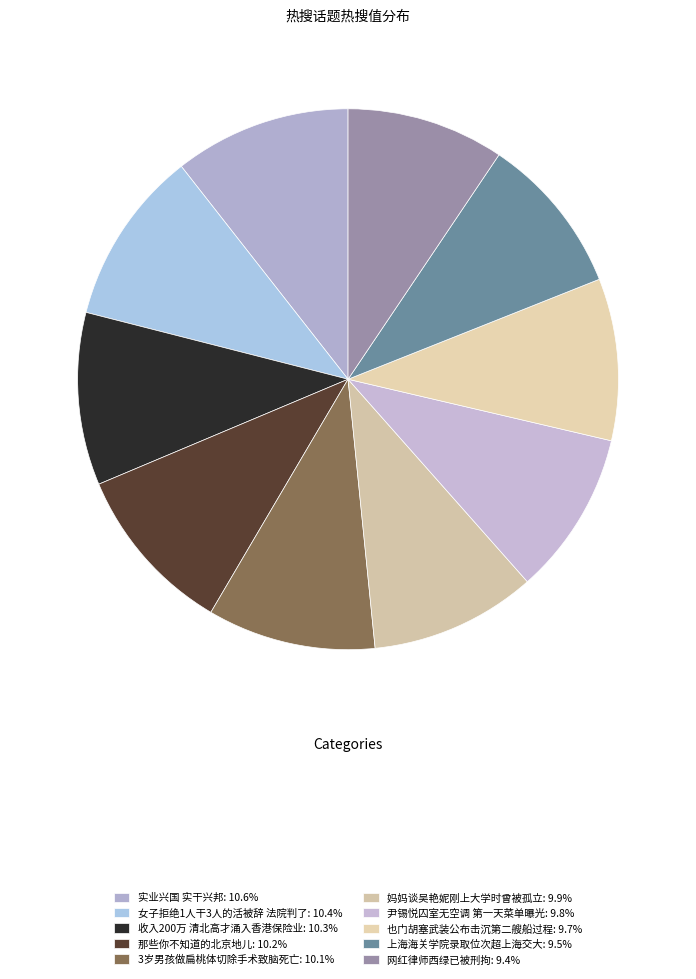

Which category has the smallest portion of the pie?

网红律师西绿已被刑拘